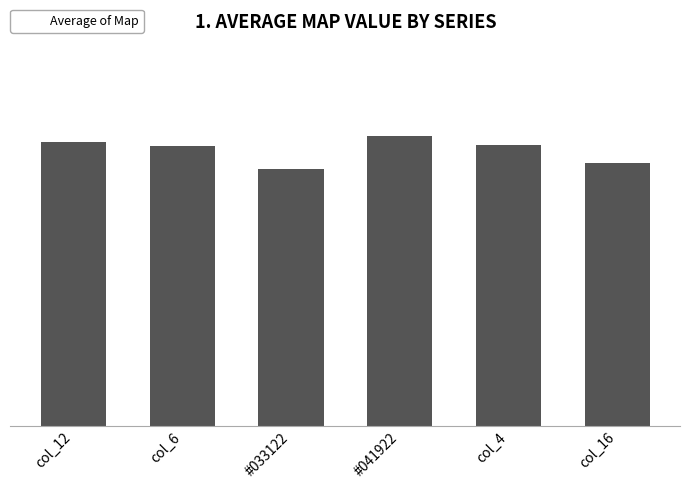

What is the label of the 6th bar from the right?

col_12